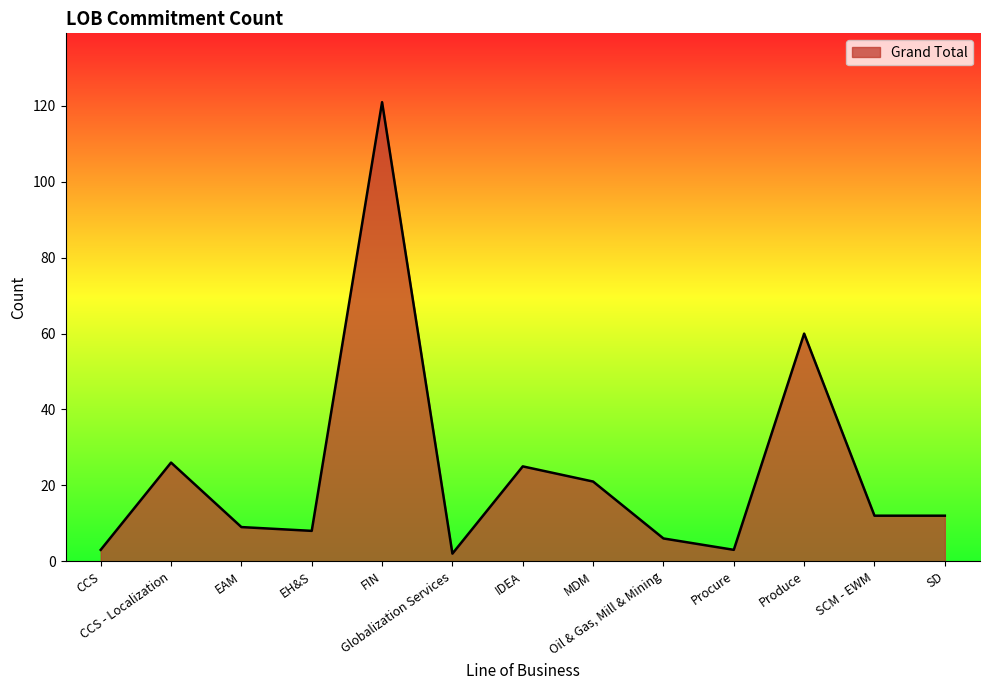

What is the greatest value displayed?

121